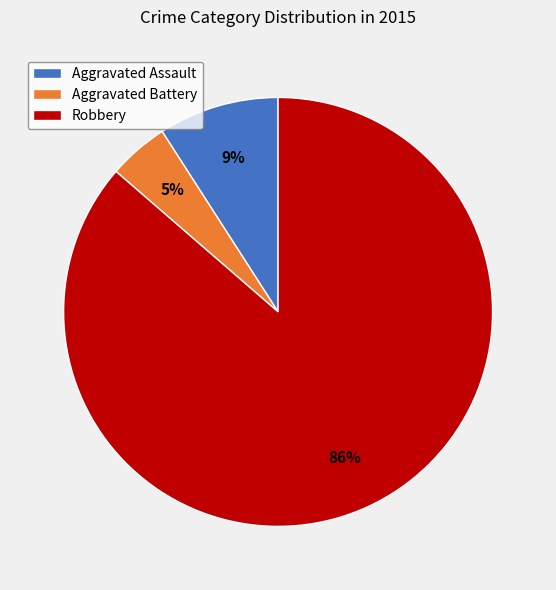

To the nearest percent, what is the combined percentage of Robbery and Aggravated Assault?

95%